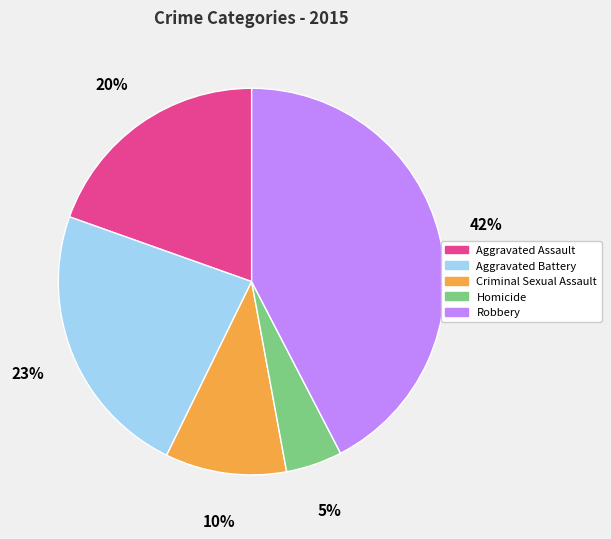

What is the largest slice in the pie chart?

Robbery